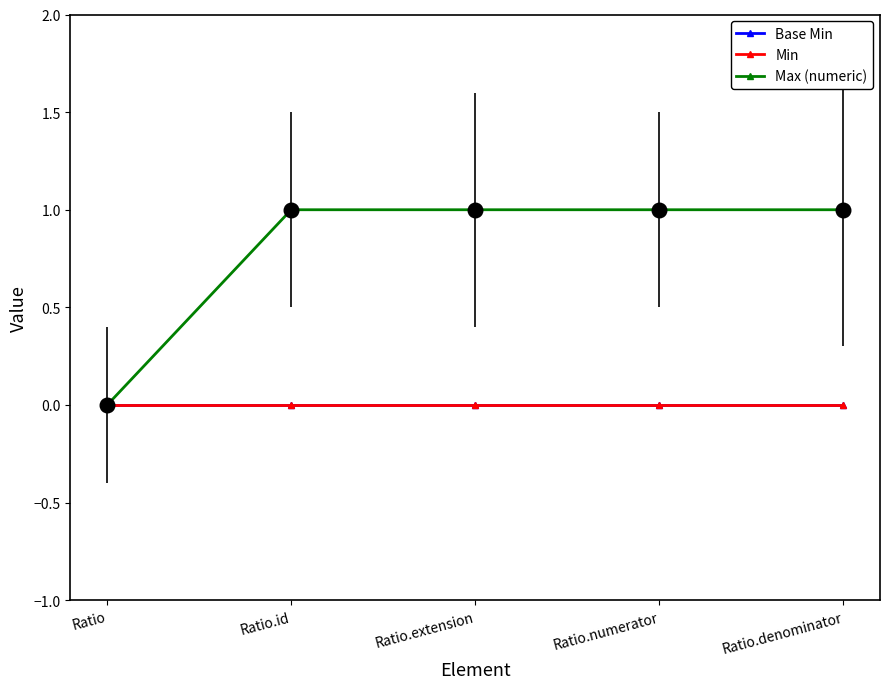

What are all the series names shown in the legend?

Base Min, Min, Max (numeric)